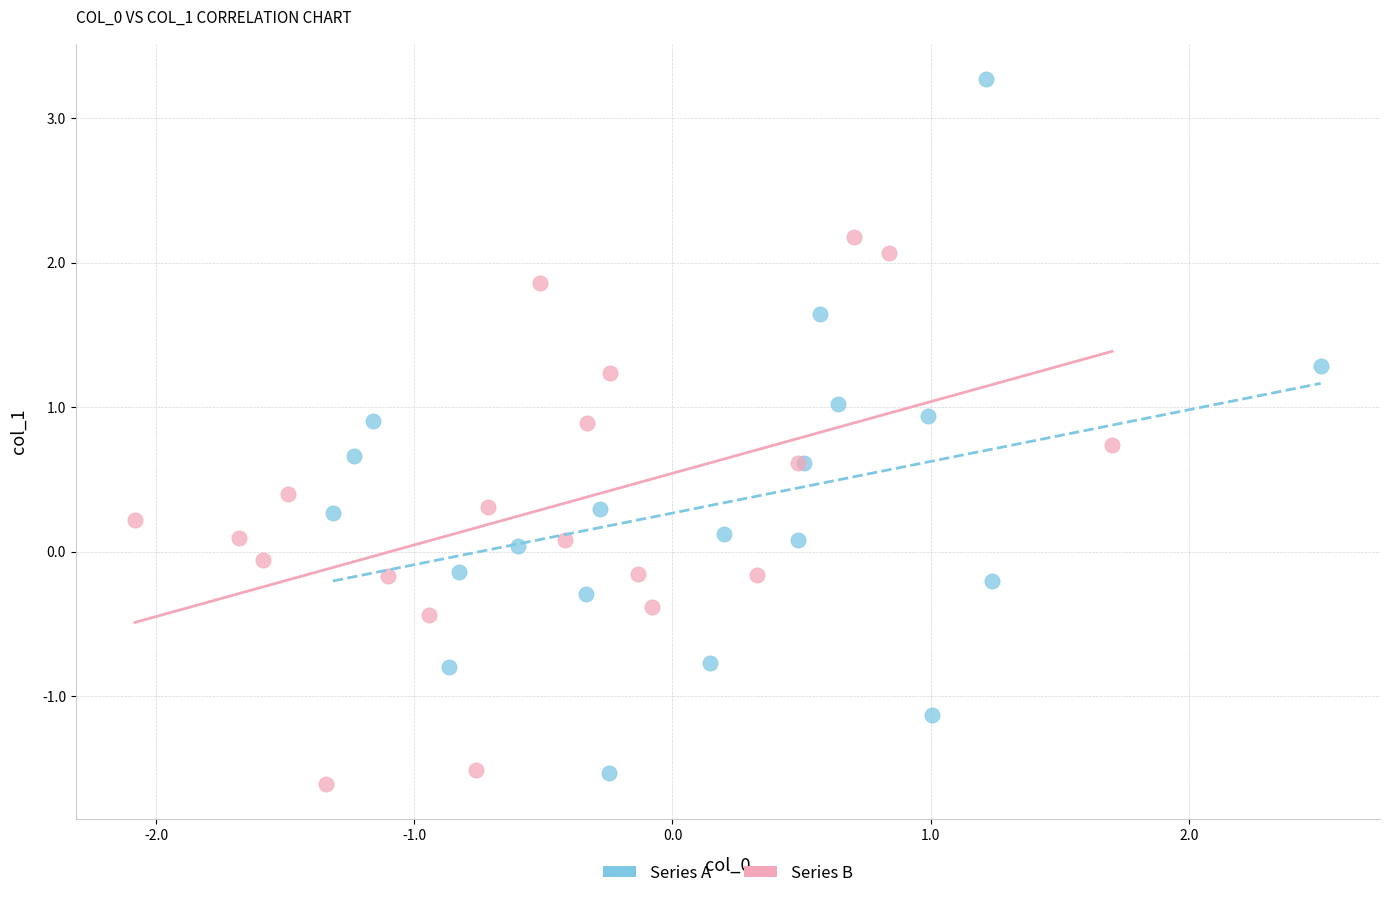

Which series has the widest spread of Y values?

Series A